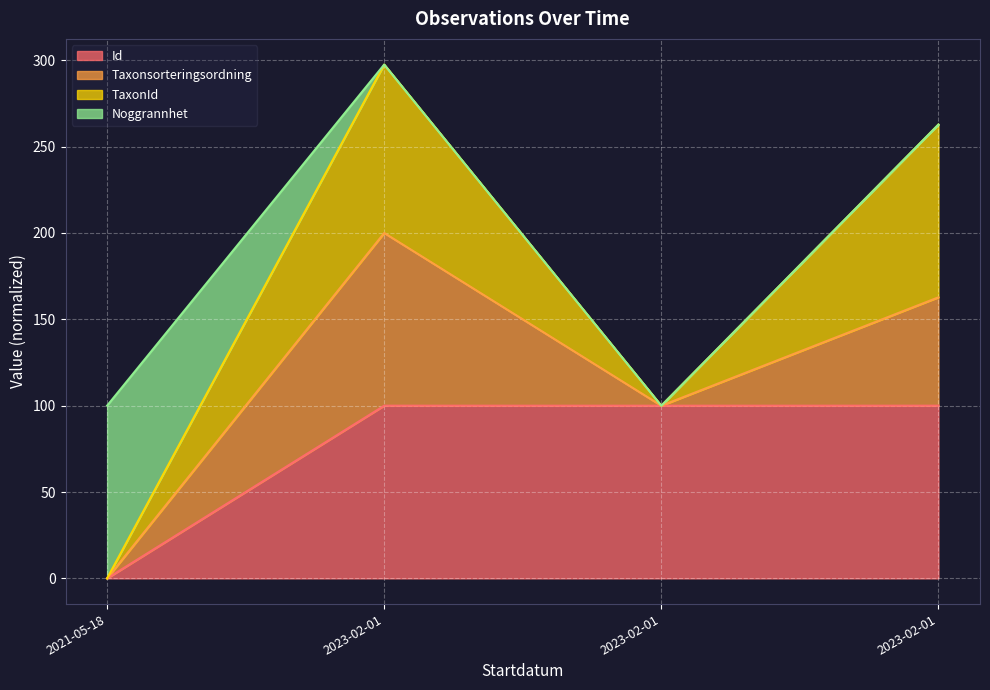

Is the value of Id at 2023-02-01 greater than the value of Taxonsorteringsordning at 2023-02-01?

No